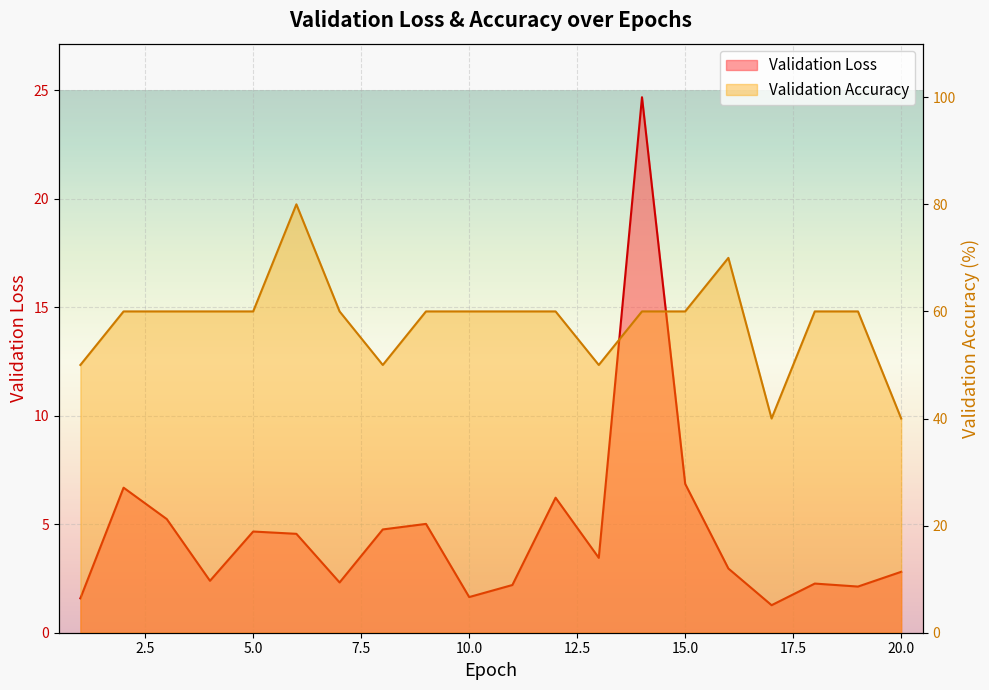

True or false: Validation Loss and Validation Accuracy cross at least once.

False